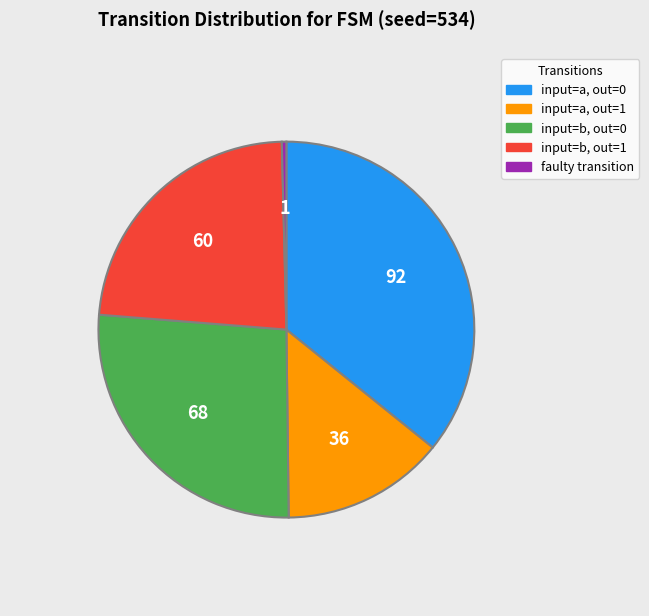

Count the number of slices in the pie.

5